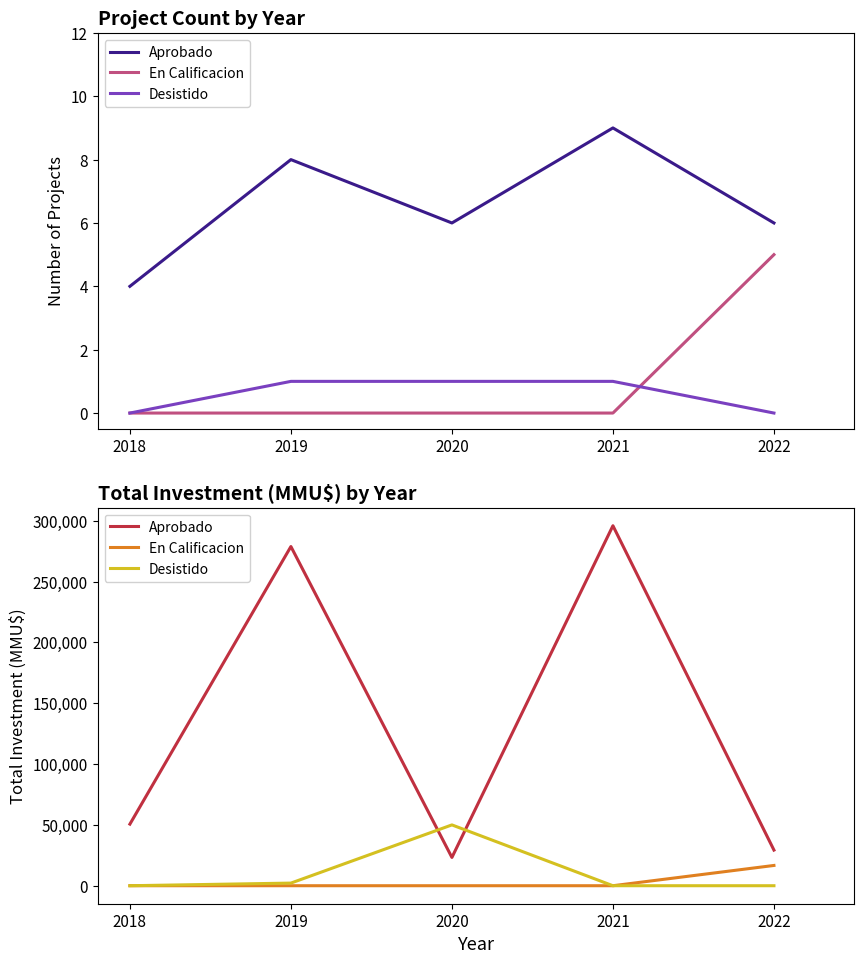

True or false: Aprobado and En Calificacion intersect in this chart.

False